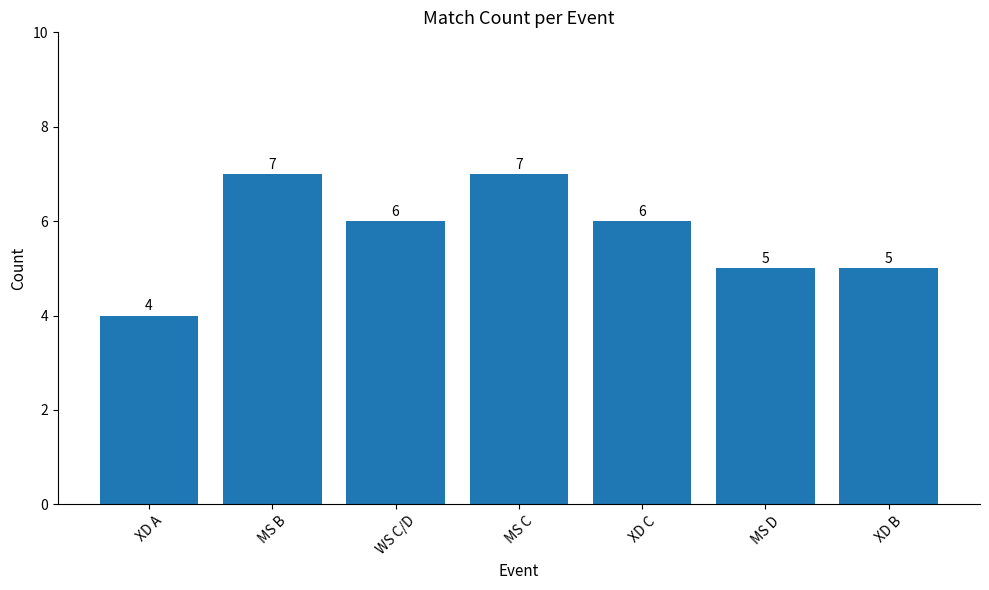

How many bars are there in total?

7